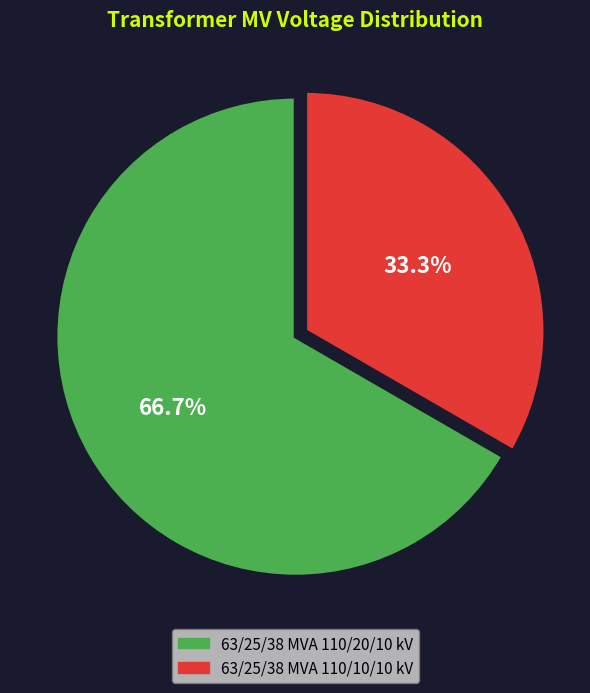

True or false: 63/25/38 MVA 110/10/10 kV accounts for 33% of the total.

True